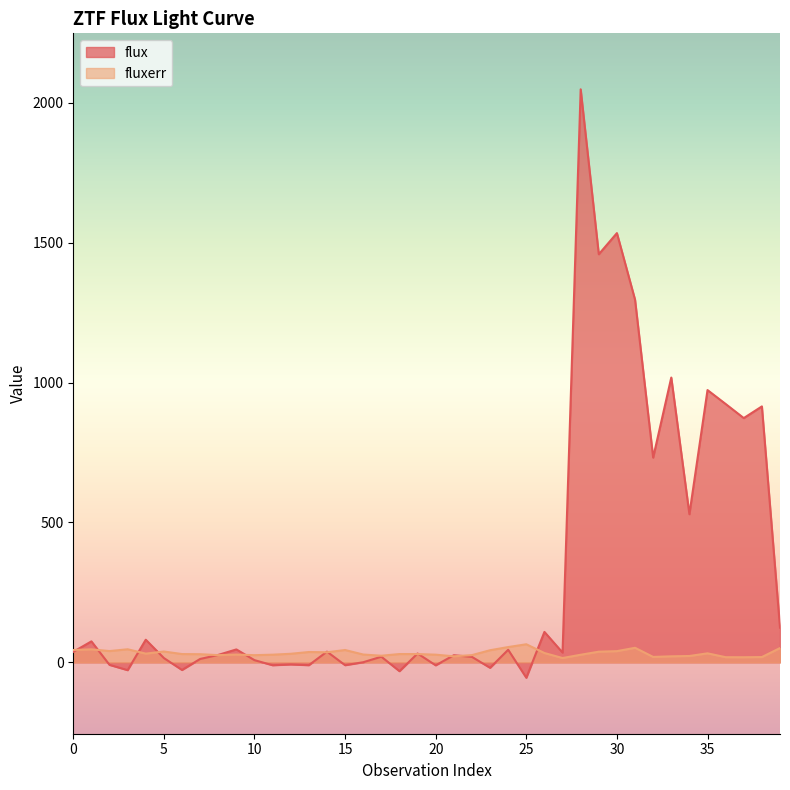

Reading left to right, transcribe all the data shown in this chart.

flux: 37.6	75.0	-9.0	-27.9	80.9	15.3	-27.2	12.1	26.6	46.2	7.8	-10.3	-7.5	-10.1	38.3	-10.1	0.4	20.1	-31.5	31.6	-10.6	25.4	19.5	-19.5	44.9	-55.1	108.7	34.9	2048.1	1458.5	1534.1	1296.3	731.9	1017.9	529.4	973.1	923.4	873.0	914.7	124.0
fluxerr: 44.1	46.5	40.3	46.7	31.1	38.8	29.6	29.1	25.8	27.8	25.6	27.4	30.6	36.9	36.0	44.1	27.9	23.7	29.7	29.6	27.4	21.6	25.8	43.3	54.6	64.6	33.4	15.4	27.2	38.1	40.0	52.0	19.4	21.5	22.7	32.2	18.4	18.2	18.9	51.0